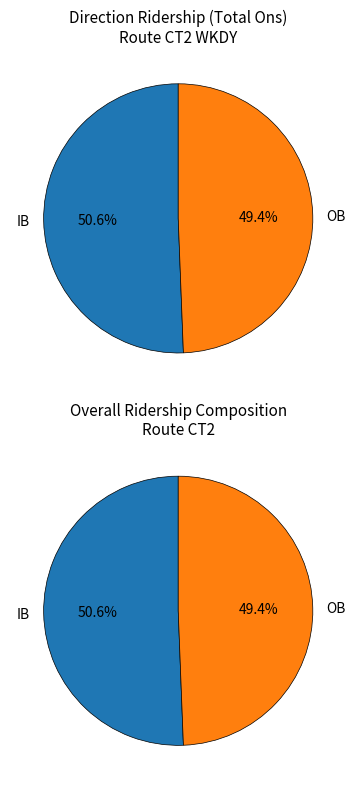

How many slices are in this pie chart?

2